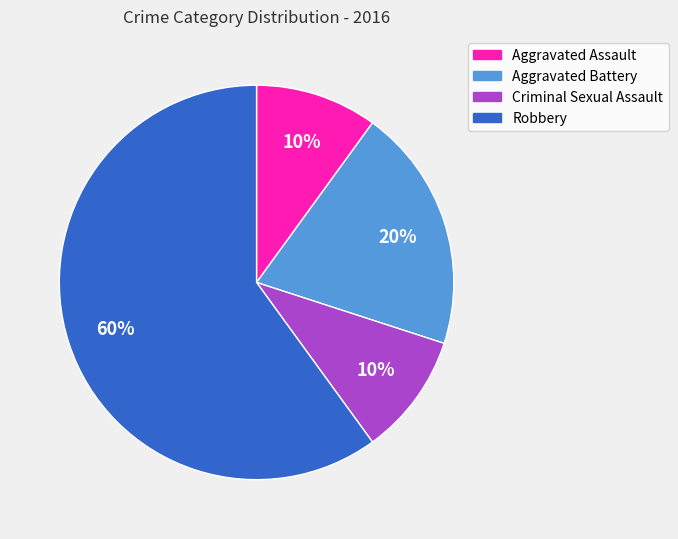

Count the number of slices in the pie.

4